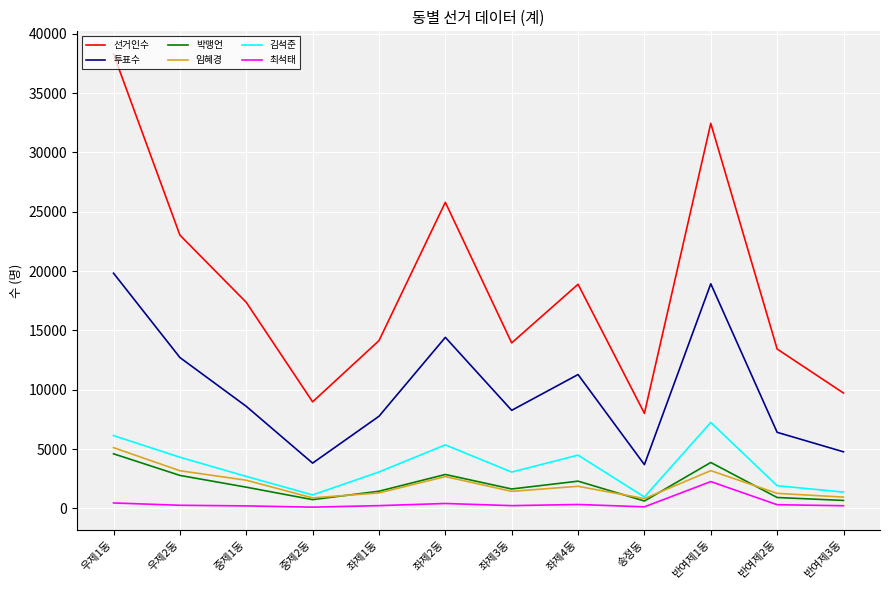

Is the value of 임혜경 at 좌제3동 greater than the value of 김석준 at 좌제4동?

No